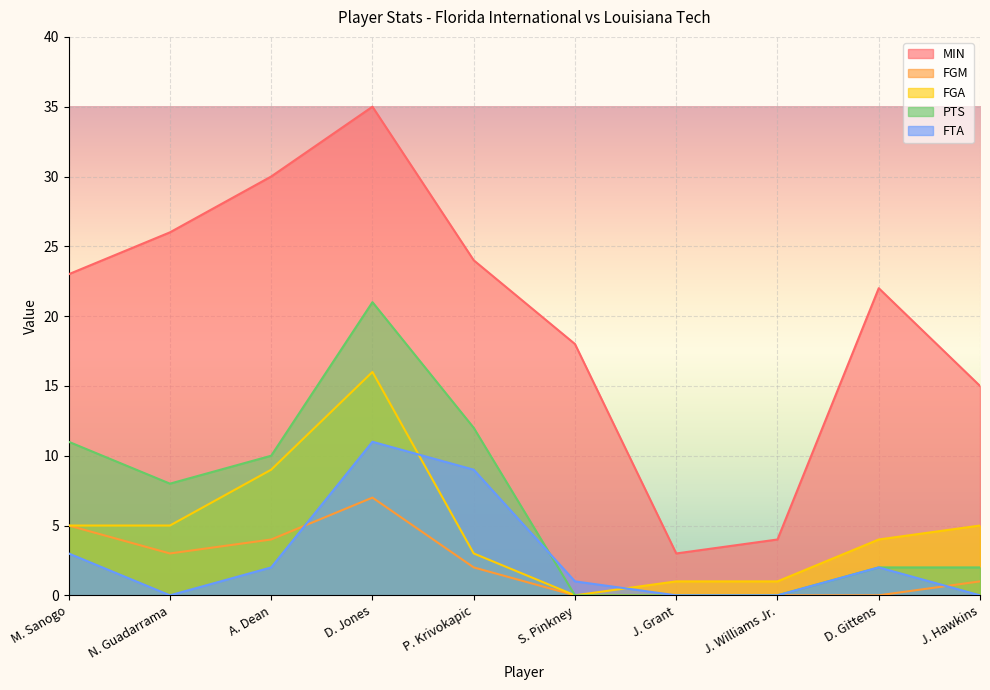

At how many categories does at least one series exceed 0?

10